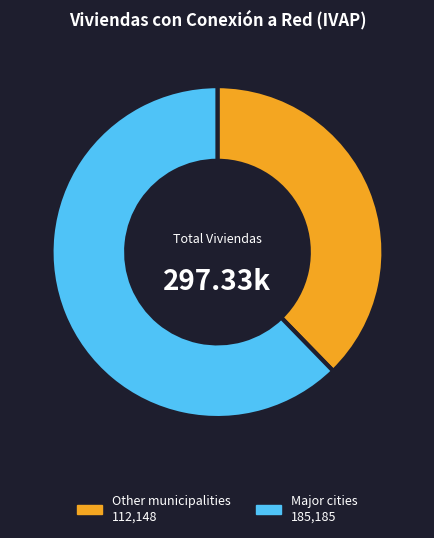

Does any single category account for the majority?

Yes